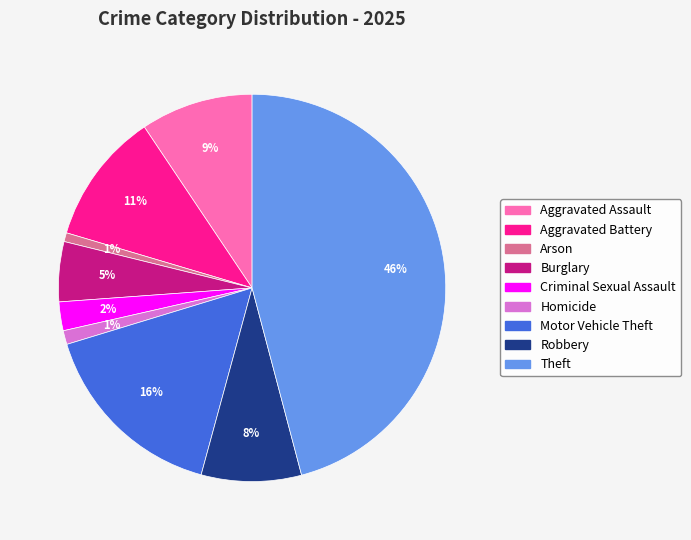

Does Robbery represent more than half of the total?

No